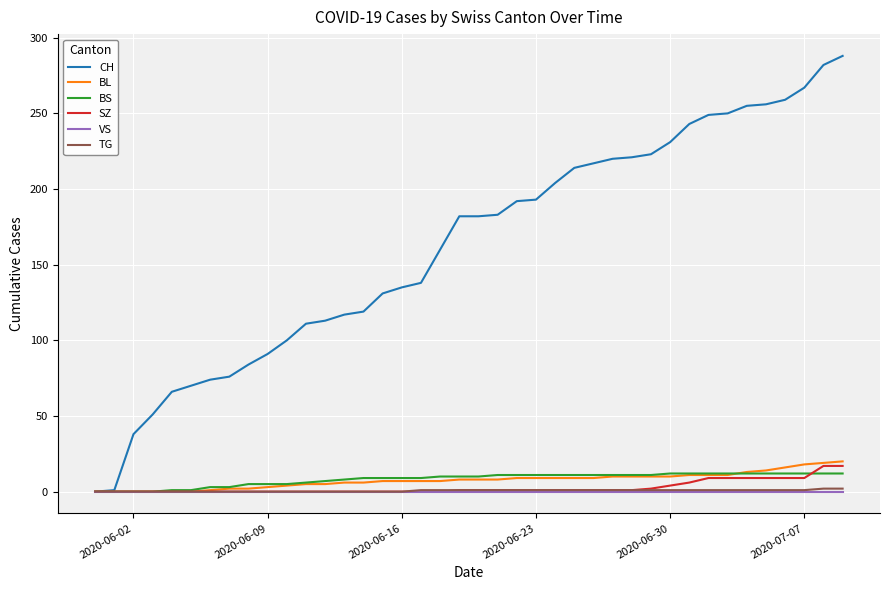

Which series has the largest range (max minus min)?

CH